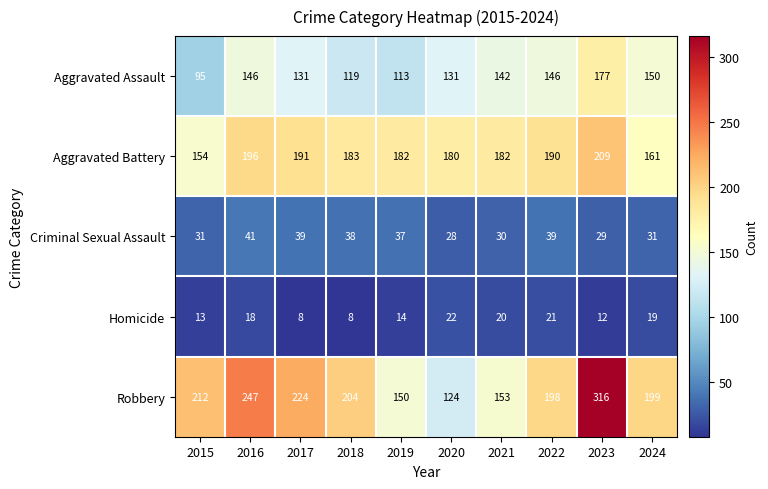

What is the difference between the maximum and minimum values in the Robbery series?

192